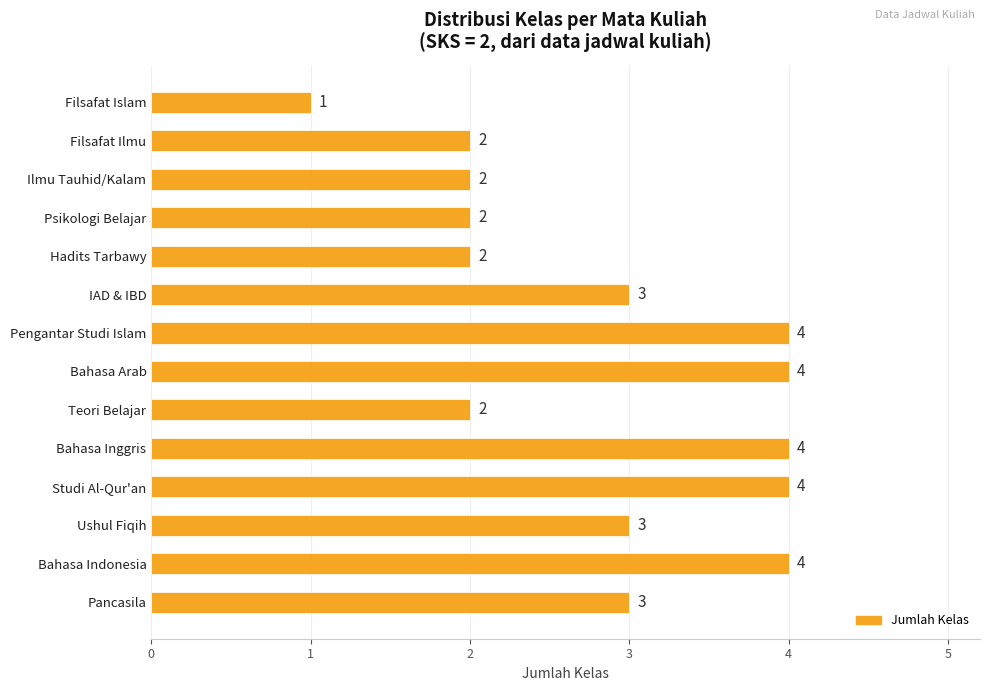

How many data points does each series have?

14